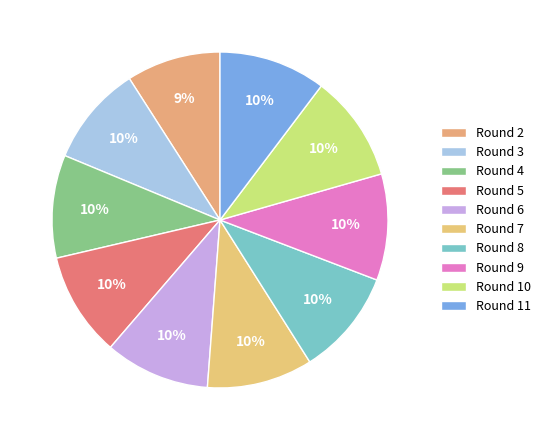

How many segments does this pie chart have?

10